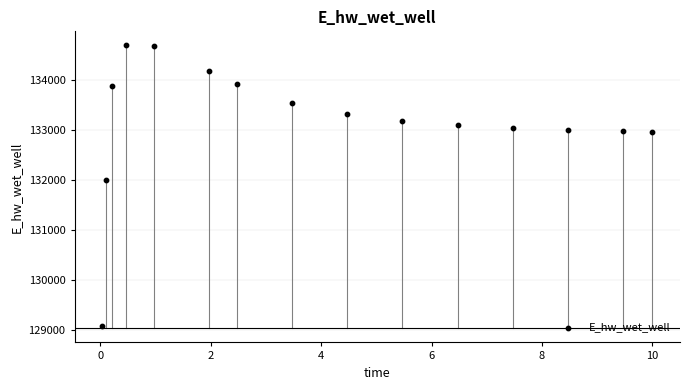

What is the range of Y values (max minus min)?

5594.3